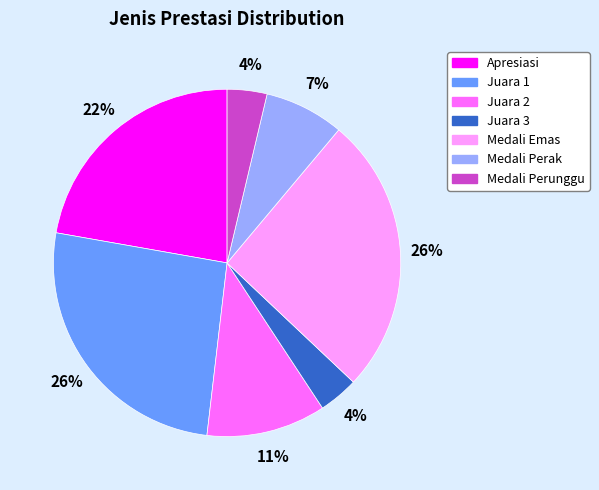

How many segments does this pie chart have?

7